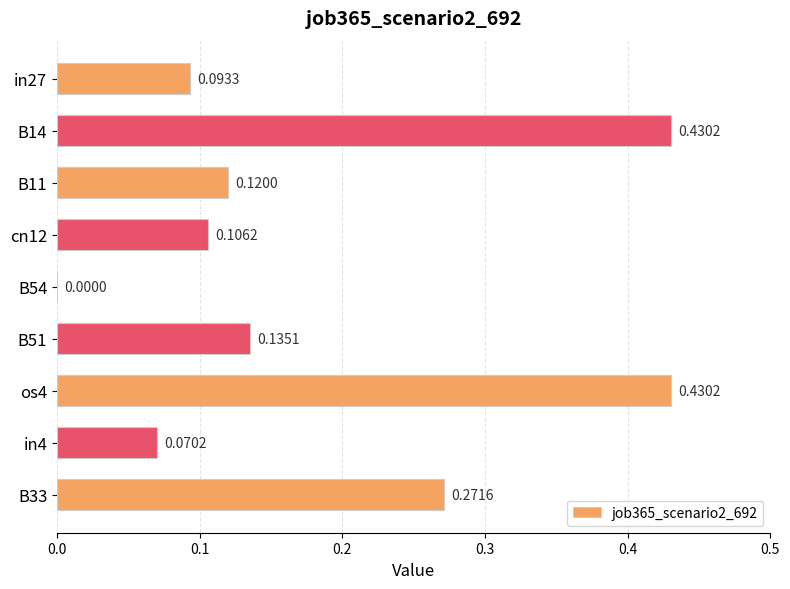

What is the sum of all values?

1.7